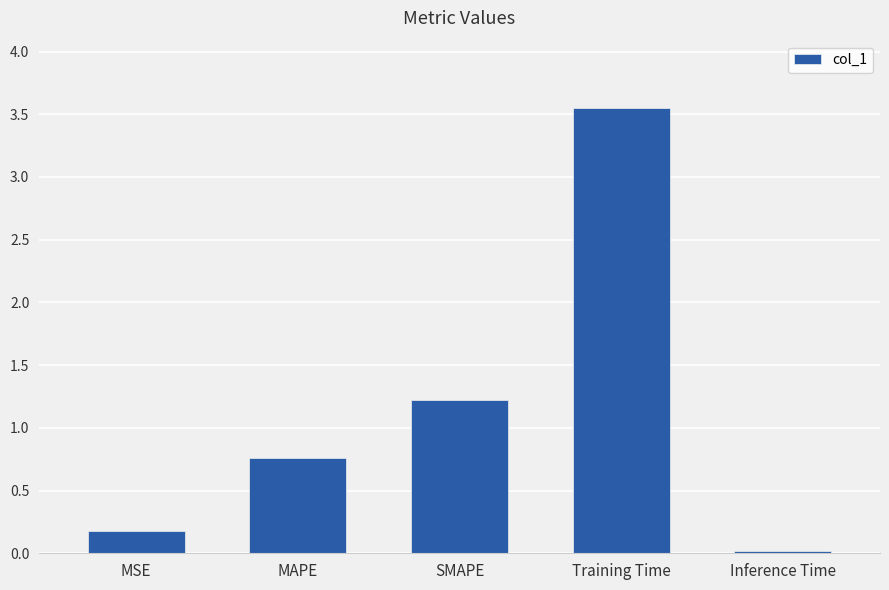

The value at SMAPE is 1.2. True or false?

True